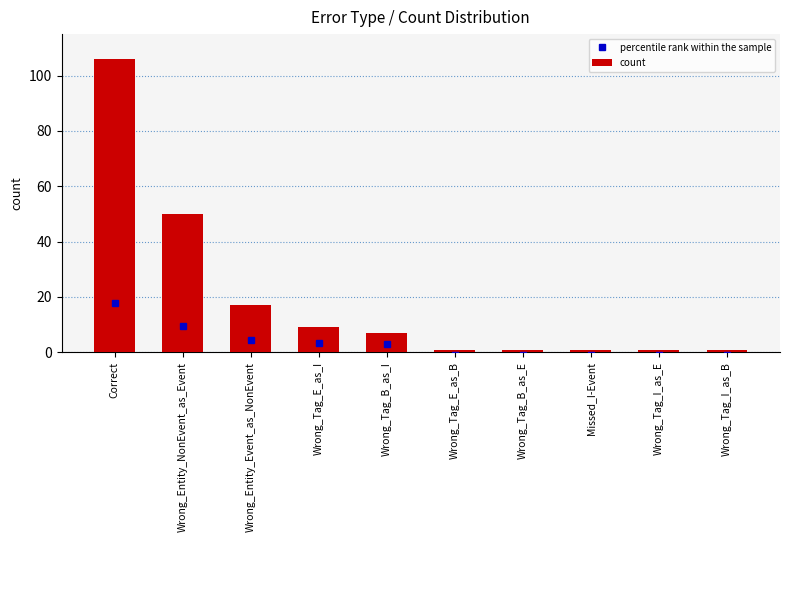

Which has a higher value, Wrong_Entity_NonEvent_as_Event or Wrong_Tag_I_as_B?

Wrong_Entity_NonEvent_as_Event